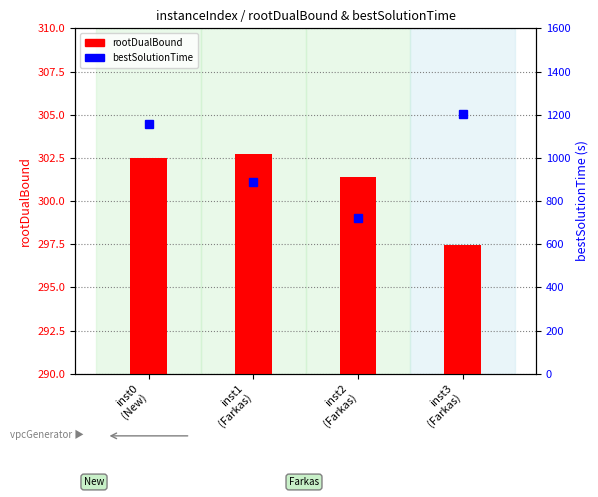

True or false: rootDualBound has a value of 297.4 at inst3
(Farkas).

True